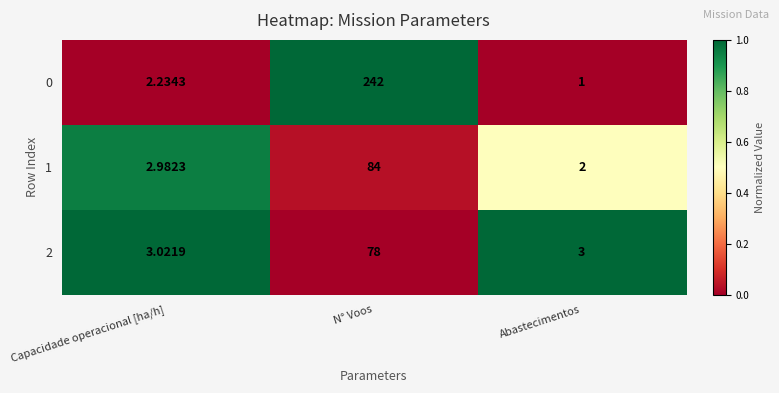

Which category has the highest value in the 0 series?

N° Voos